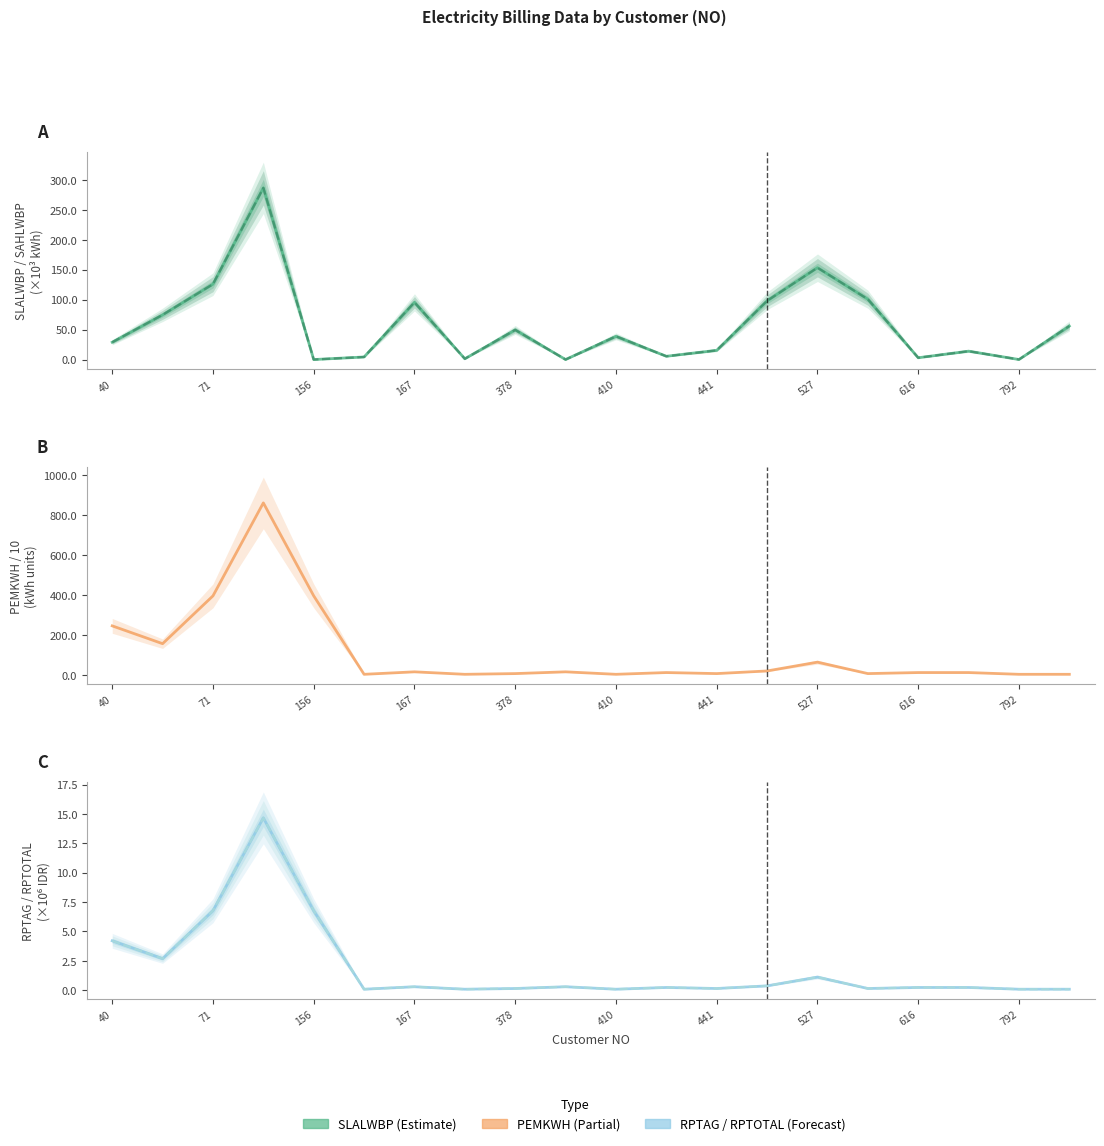

What is the value of the PEMKWH point at the 17th from the left?

14.0